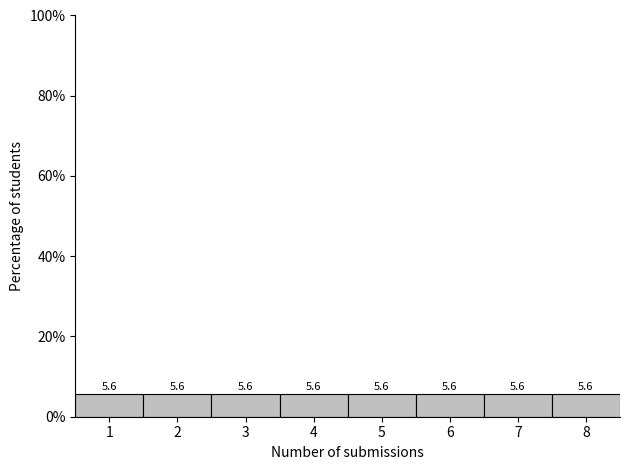

Reading left to right, transcribe this chart: for each bar, give the range it covers on the x-axis and its height.

0.5 to 1.5: 5.6
1.5 to 2.5: 5.6
2.5 to 3.5: 5.6
3.5 to 4.5: 5.6
4.5 to 5.5: 5.6
5.5 to 6.5: 5.6
6.5 to 7.5: 5.6
7.5 to 8.5: 5.6